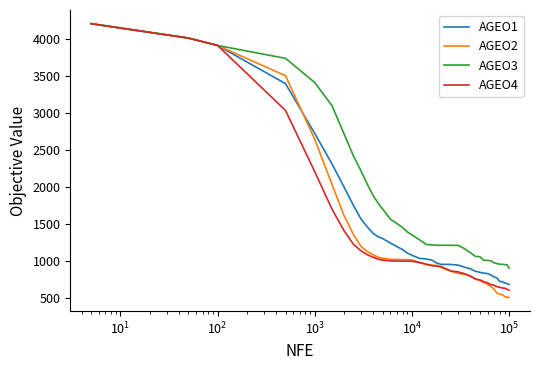

Which series has the largest total across all categories?

AGEO3